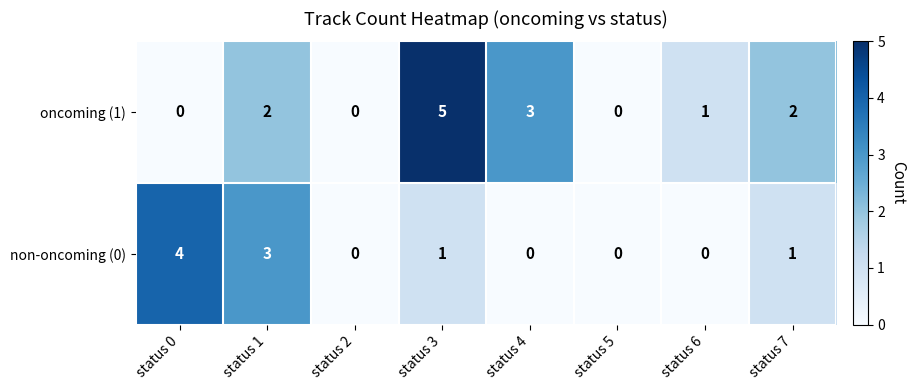

Reading left to right, extract all data points from this chart.

oncoming (1): 0	2	0	5	3	0	1	2
non-oncoming (0): 4	3	0	1	0	0	0	1